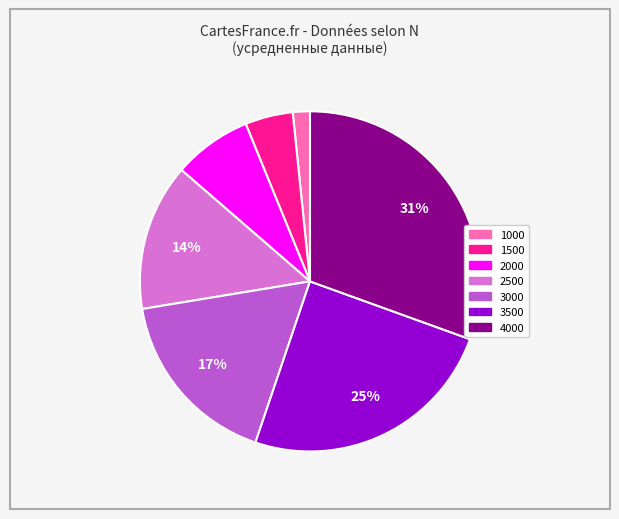

Is there a majority slice in this chart?

No